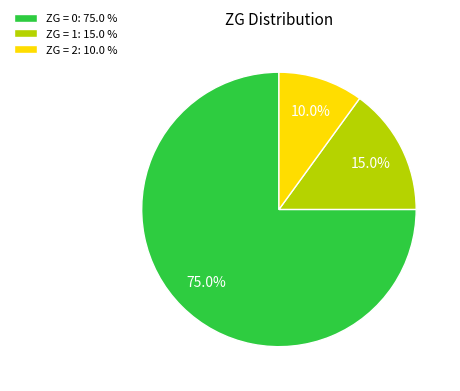

Approximately how many times larger is the value at ZG = 1: 15.0 % compared to ZG = 2: 10.0 %?

1.5